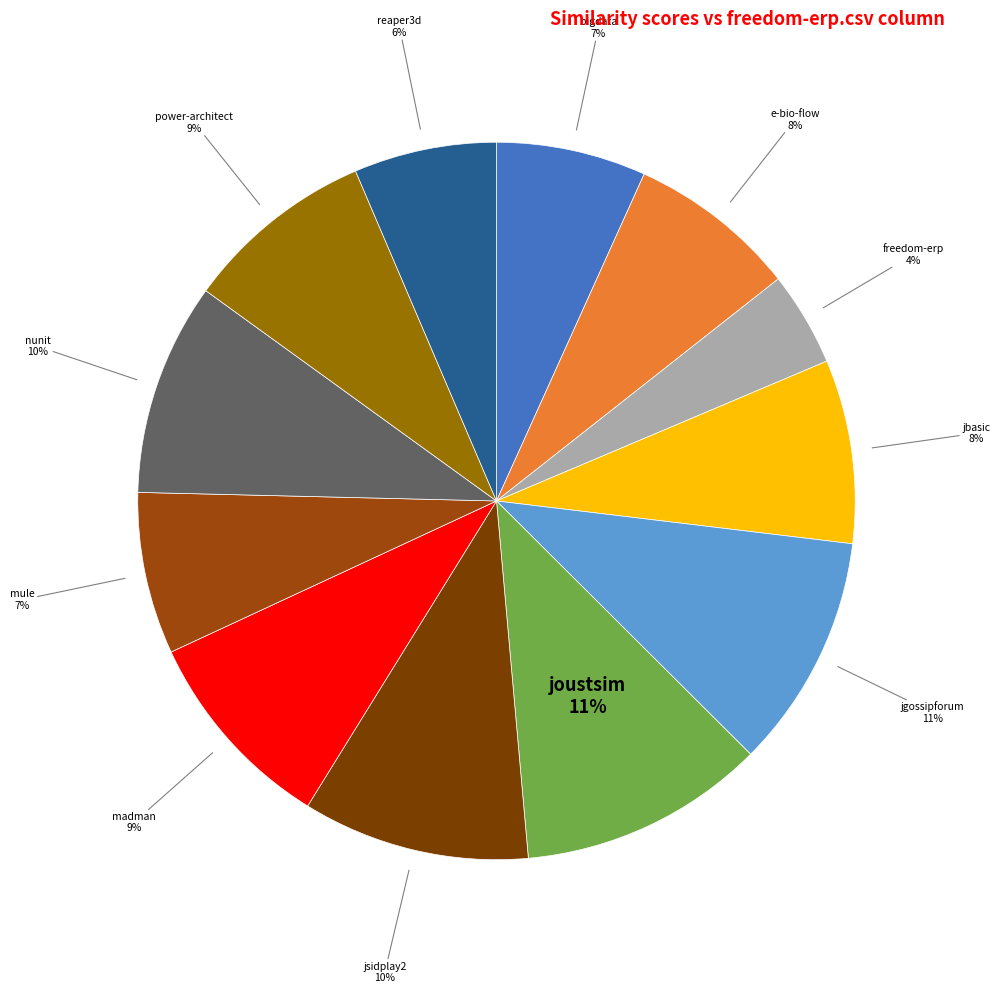

Is there a majority slice in this chart?

No